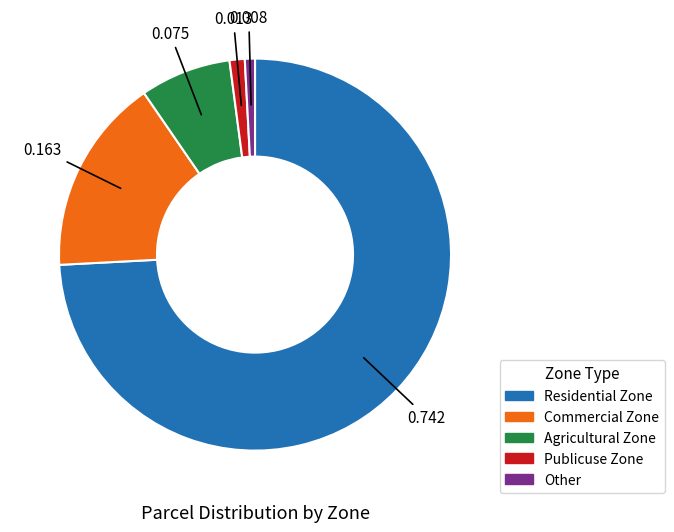

What is the majority slice?

Residential Zone